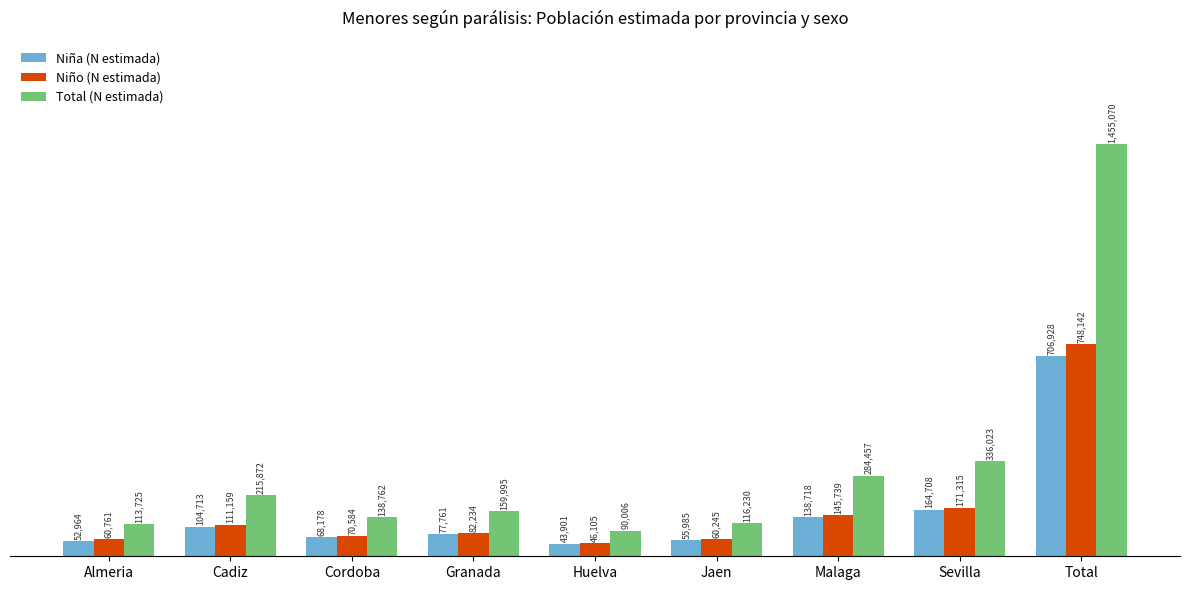

At which category is the sum across all series the highest?

Total